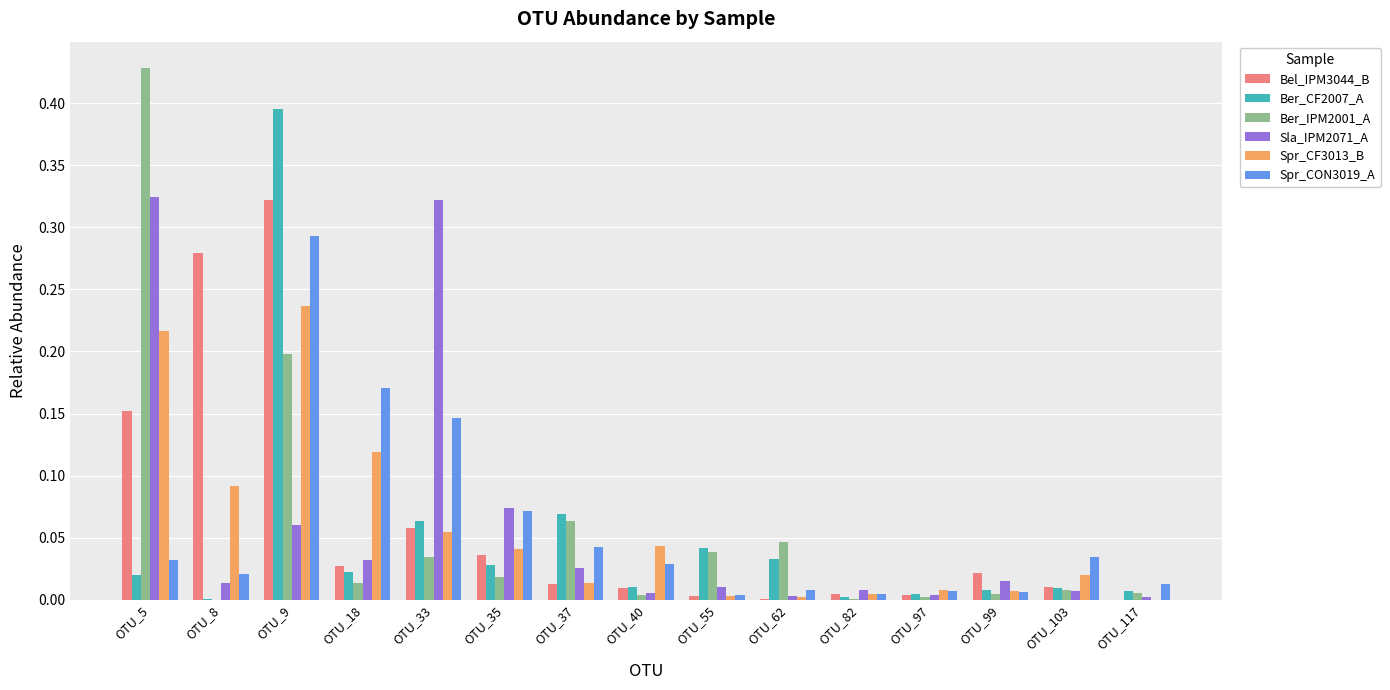

Between OTU_9 and OTU_35, which series saw the biggest shift?

Ber_CF2007_A